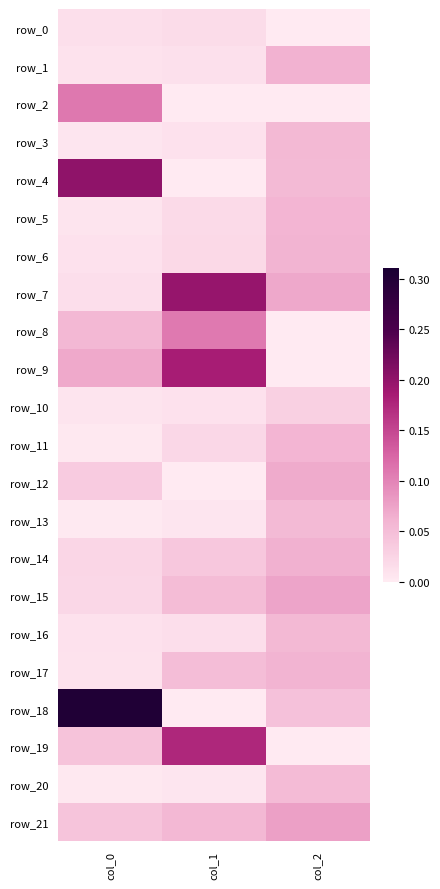

The row_21 series shows 0.0 at col_1. True or false?

False